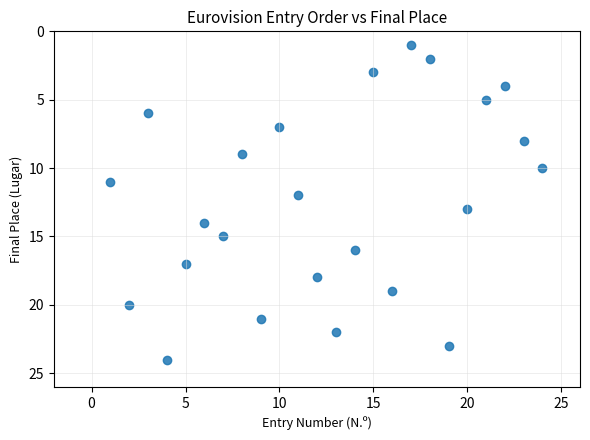

What is the range of X values (max minus min)?

23